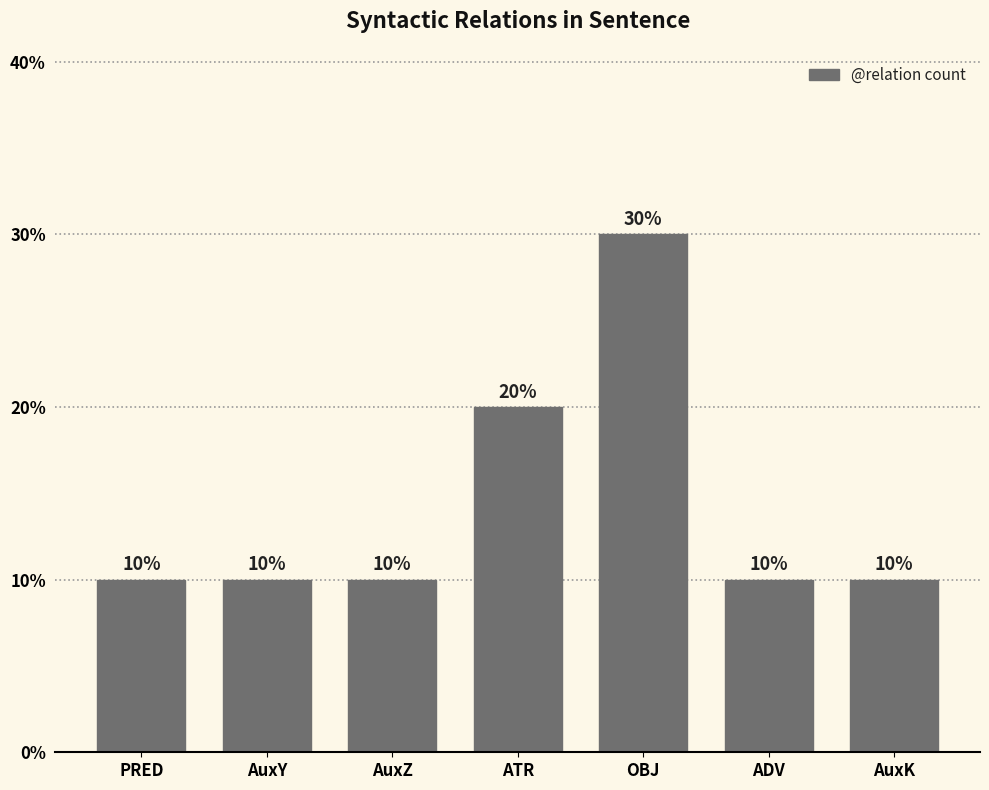

Count the number of values greater than 10.

2